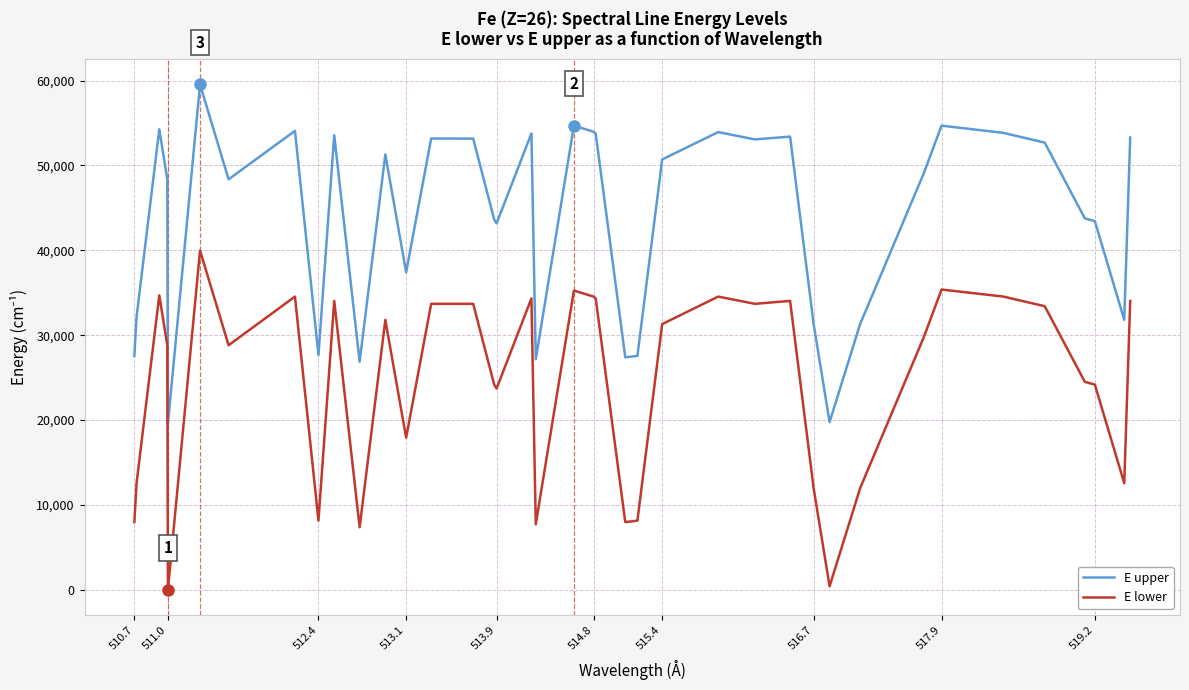

Which series has the largest total across all categories?

E upper